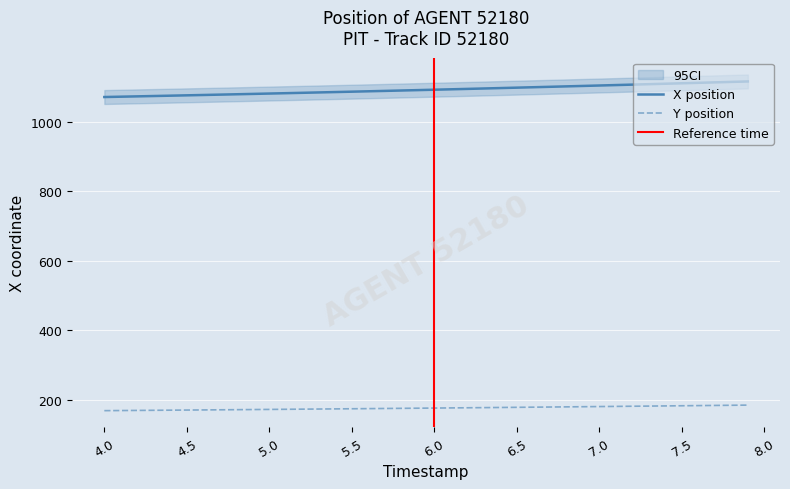

True or false: X position and Y position intersect in this chart.

False